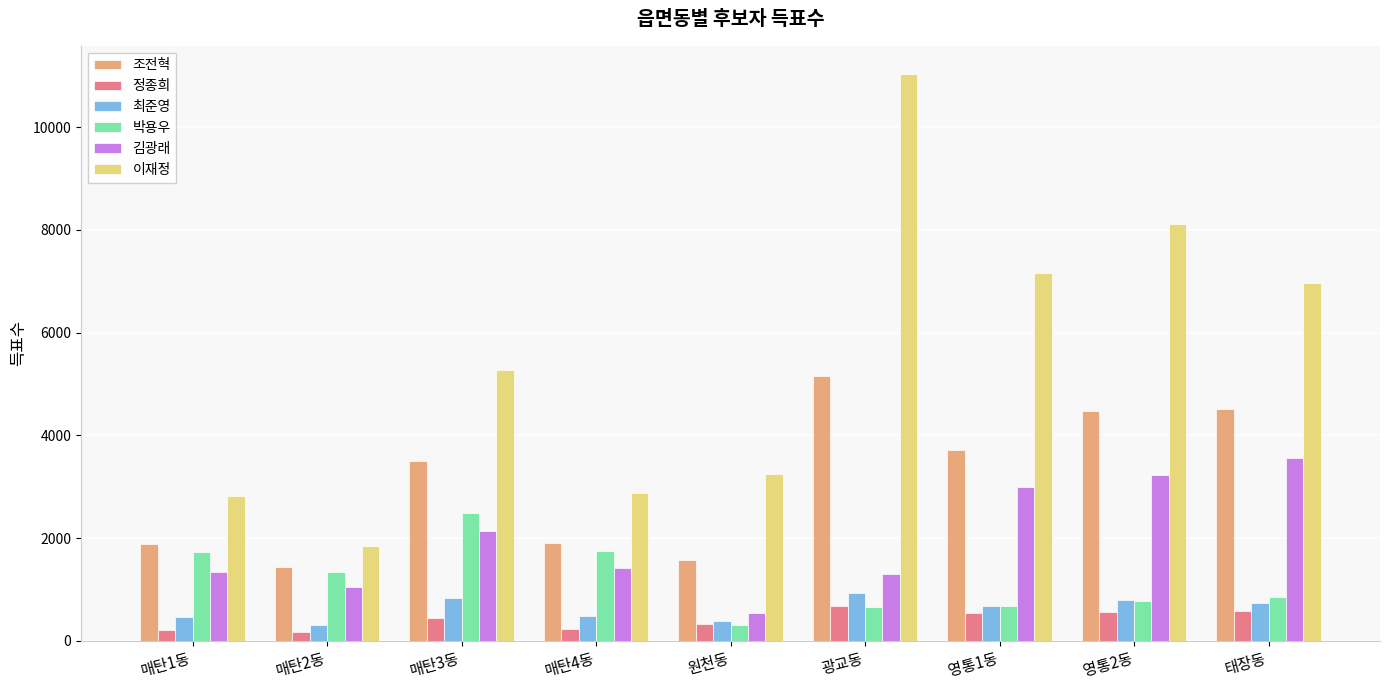

How many groups of bars are there?

9